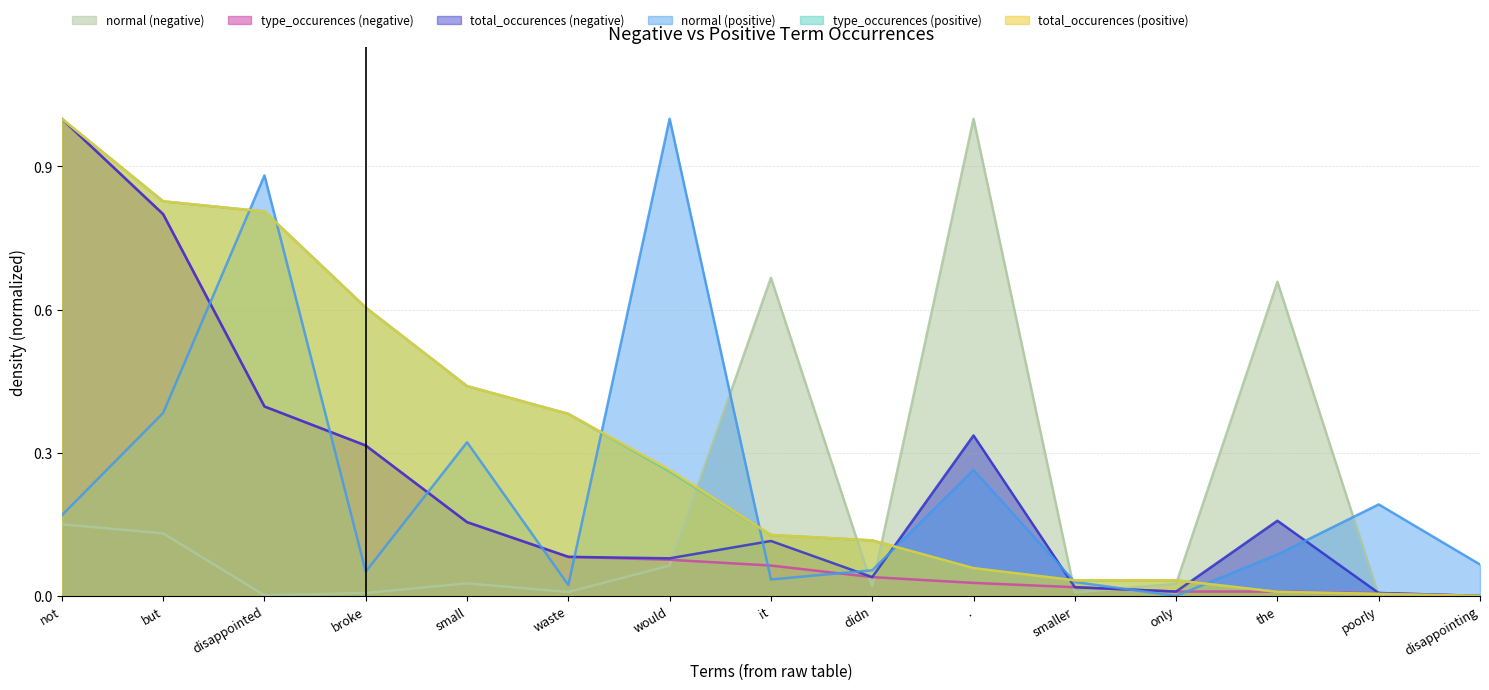

What value does the type_occurences (positive) series have at waste?

0.4